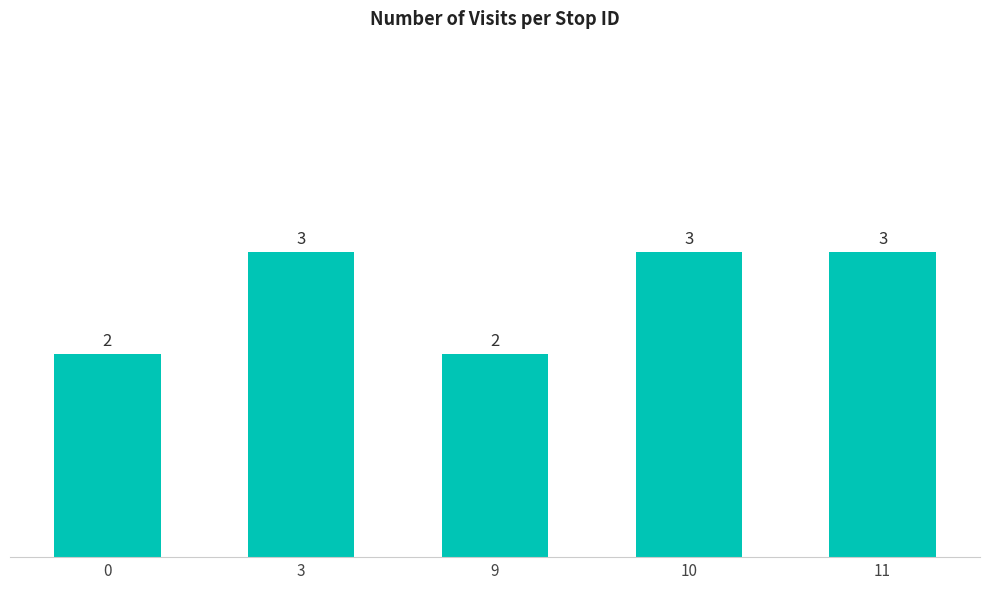

Is it true that the value at 3 is 3?

True